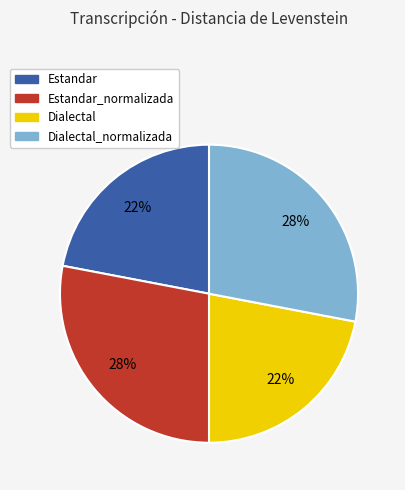

Does any single category account for the majority?

No